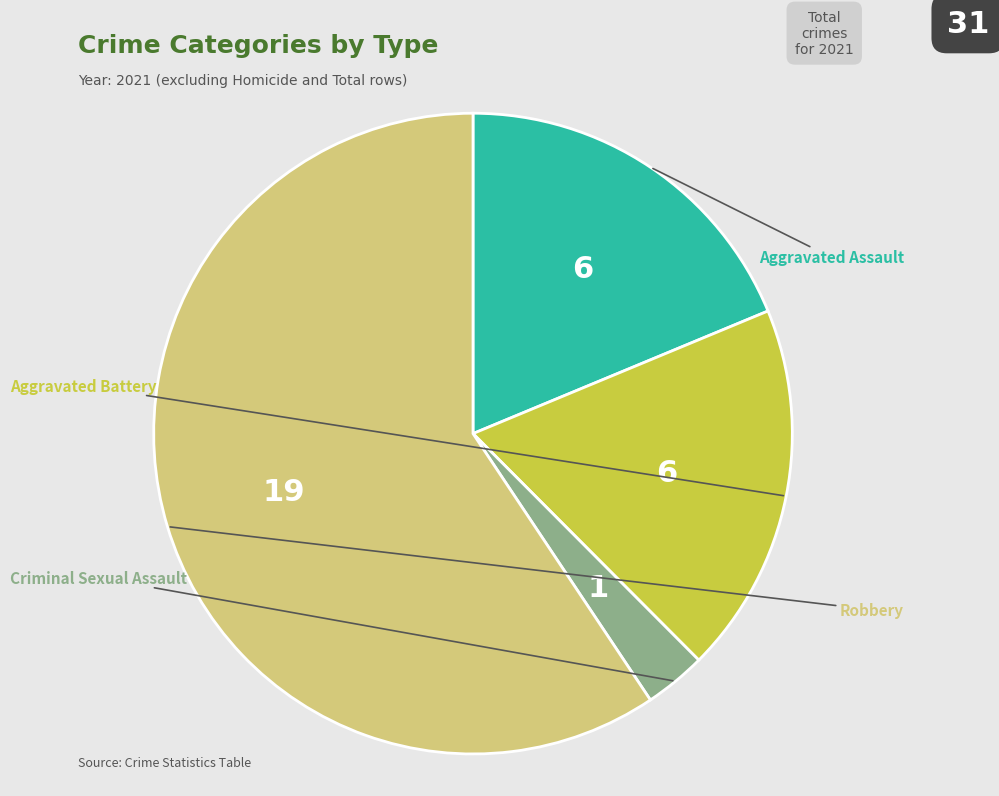

Is there any slice that represents more than half of the pie?

Yes